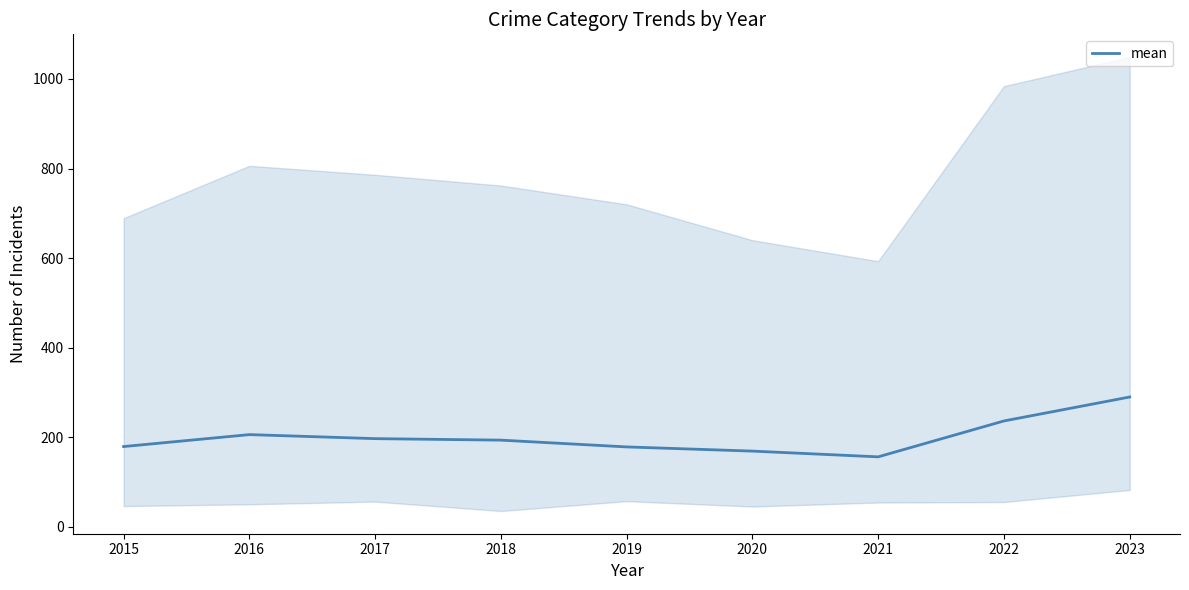

What is the sum of the values at 2020 and 2016?

374.5